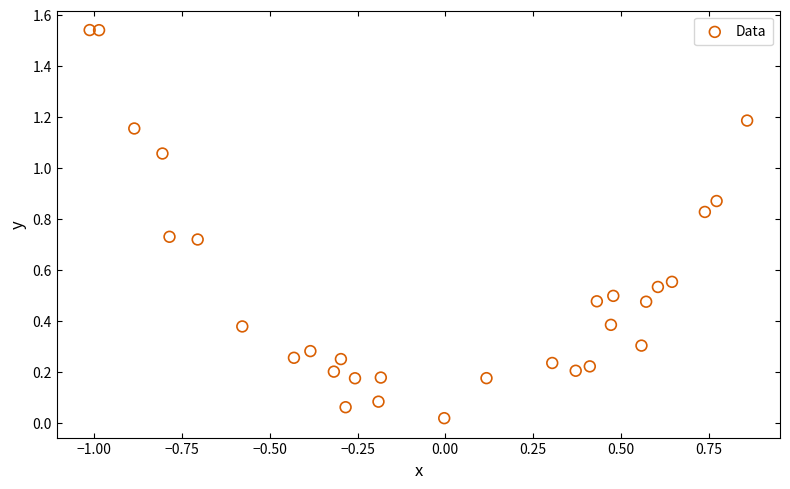

What is the range of X values (max minus min)?

1.9